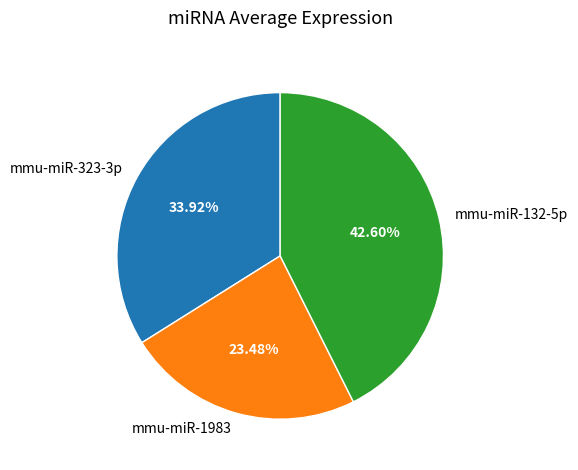

How many slices are in this pie chart?

3